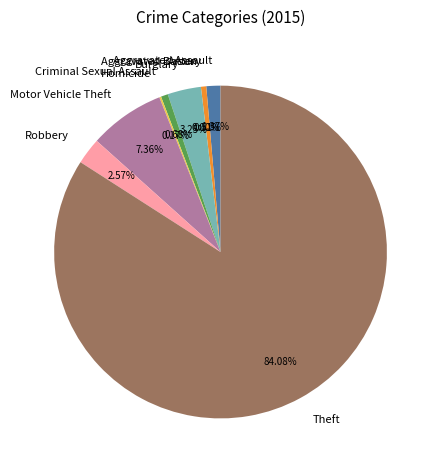

Which slice is the largest?

Theft